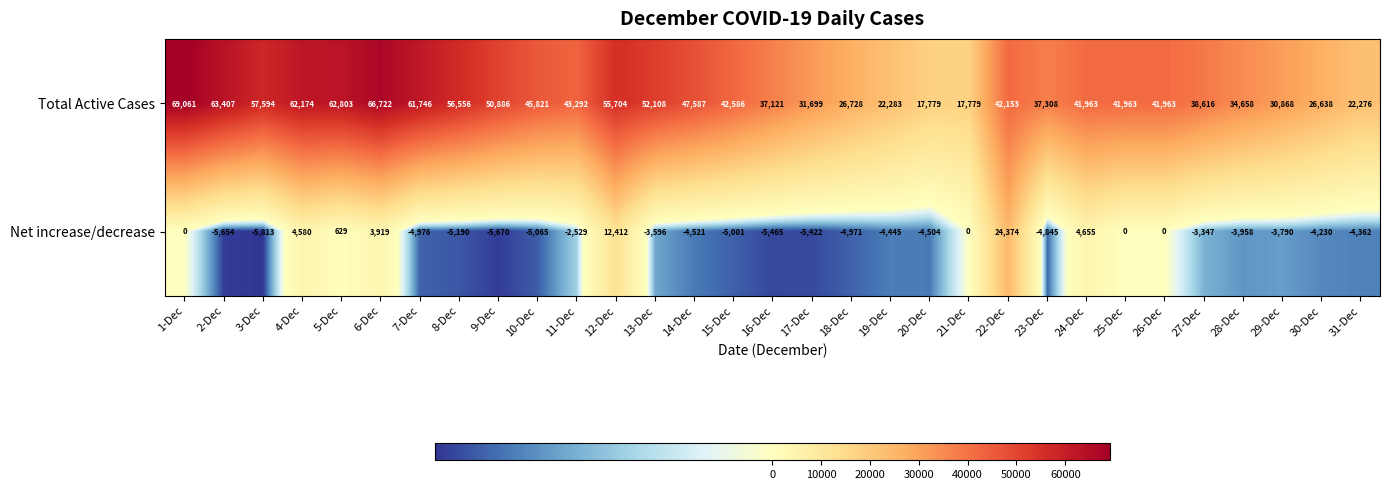

List the series in order of their peak value, highest first.

Total Active Cases, Net increase/decrease